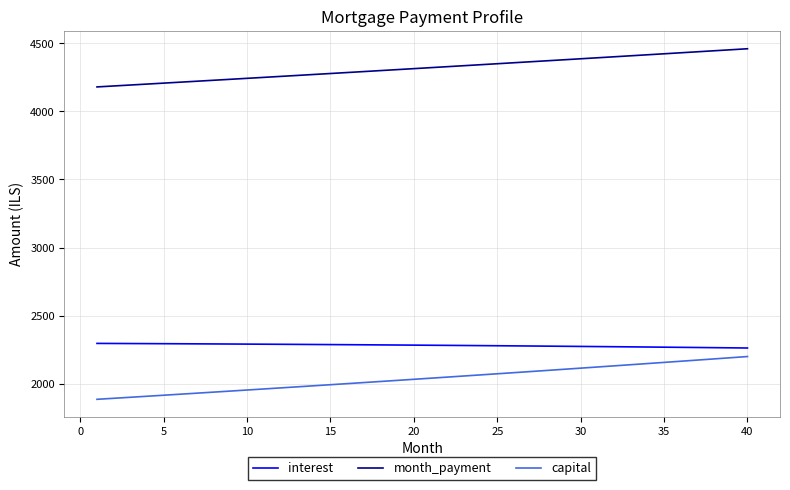

Which series has the widest spread of values?

capital